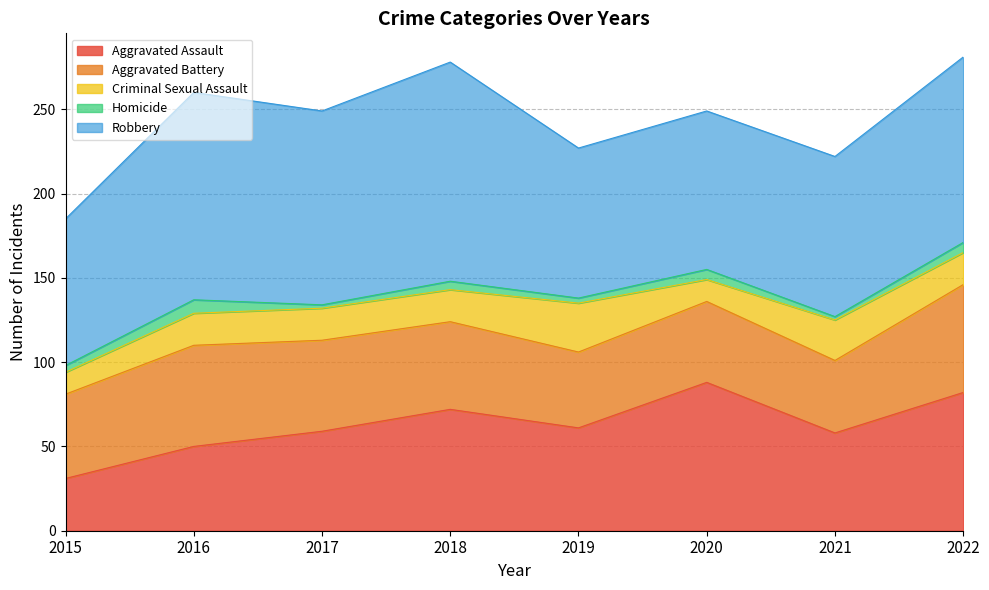

Between 2016 and 2022, which is larger?

2022